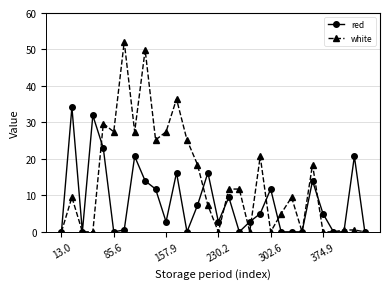

What is the difference between the second highest and minimum values in the red series?

31.9